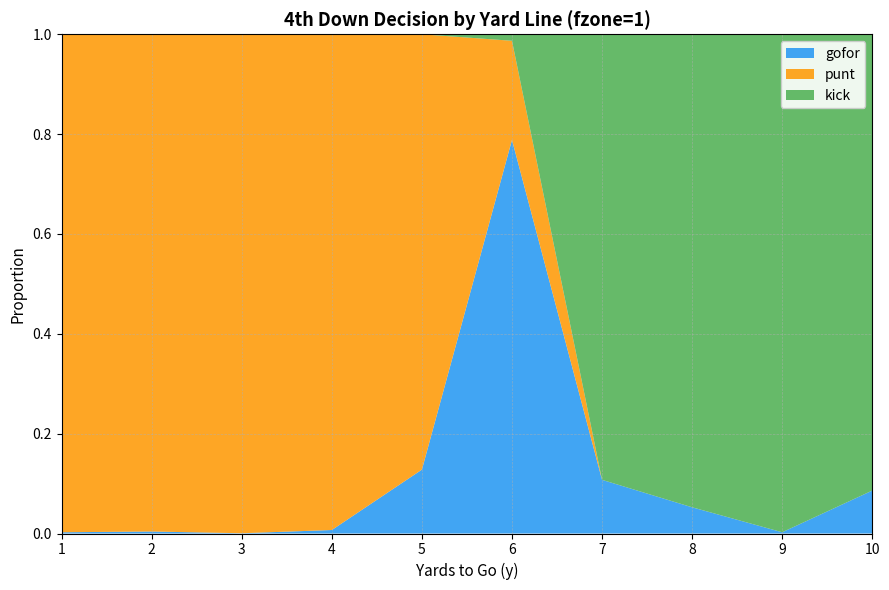

Reading left to right, extract all data points from this chart.

gofor: 0.0	0.0	0.0	0.0	0.1	0.8	0.1	0.1	0.0	0.1
punt: 1.0	1.0	1.0	1.0	0.9	0.2	0.0	0.0	0.0	0.0
kick: 0.0	0.0	0.0	0.0	0.0	0.0	0.9	0.9	1.0	0.9